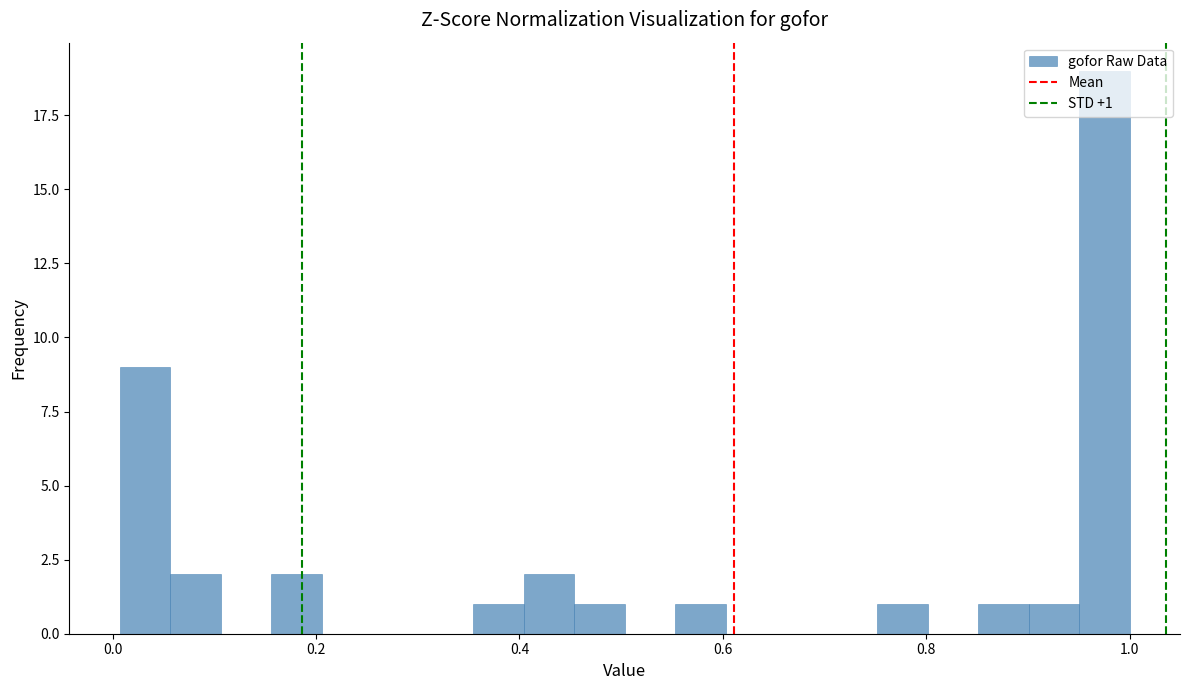

Read against the x-axis, roughly where is the centre of the tallest bar?

0.98